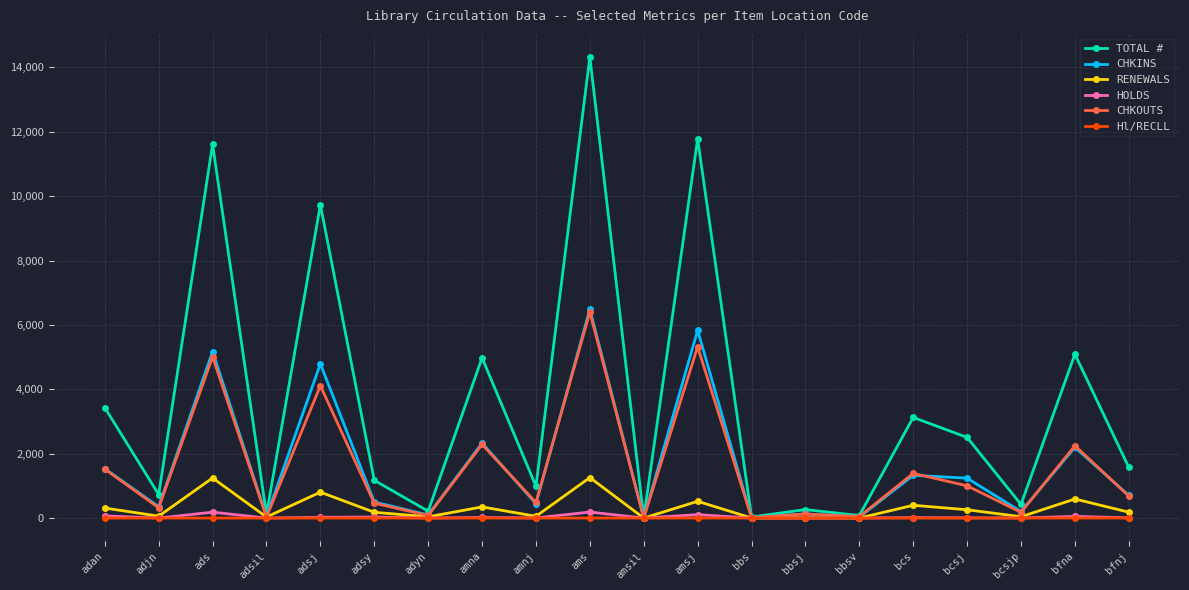

What is the difference between the CHKINS values at bbsj and adsj?

4663